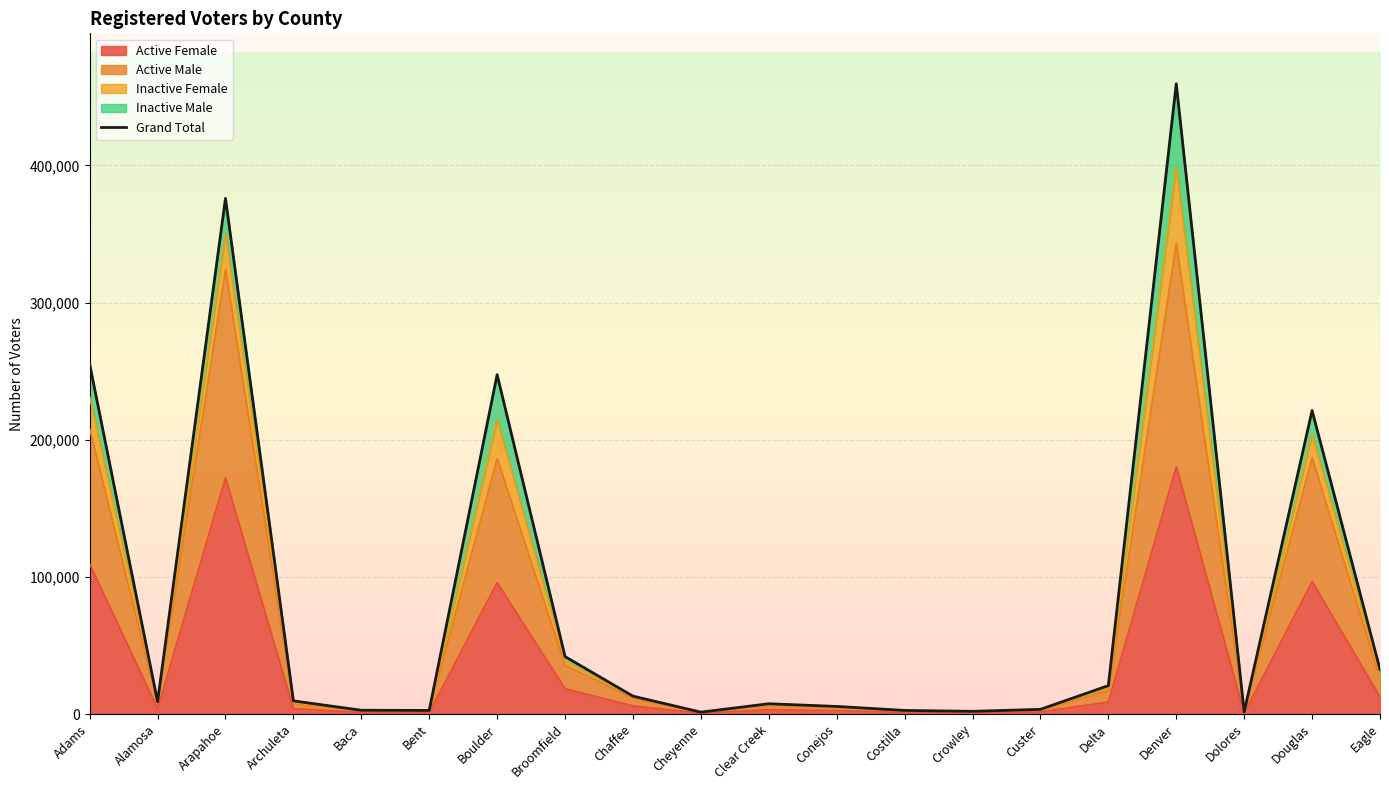

What is the change in value from Baca to Cheyenne?

-1381